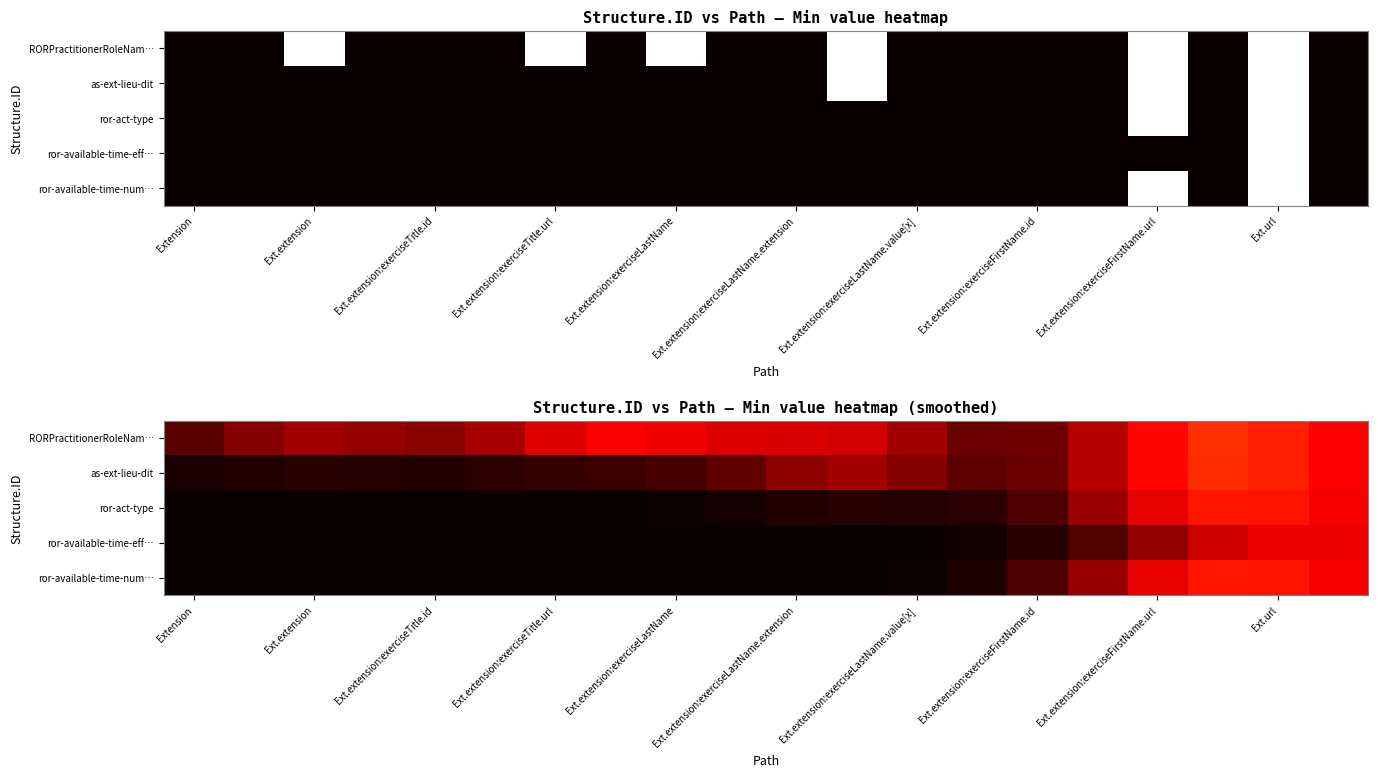

What is the difference between the highest and lowest values at Ext.extension:exerciseTitle.id?

0.2